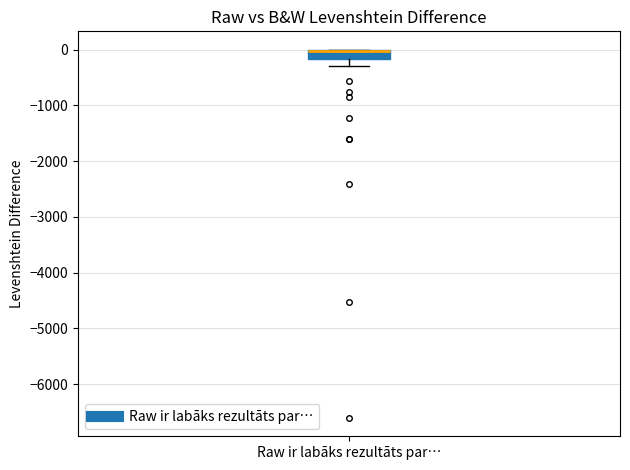

Read this box plot against the y-axis: the position of the median line, the range covered by the box, and the ends of both whiskers. The values are not printed on the chart, so give them approximately, as read against the axis.

median 0 (drawn on the box's upper edge), box -200 to 0, whiskers -300 to 0